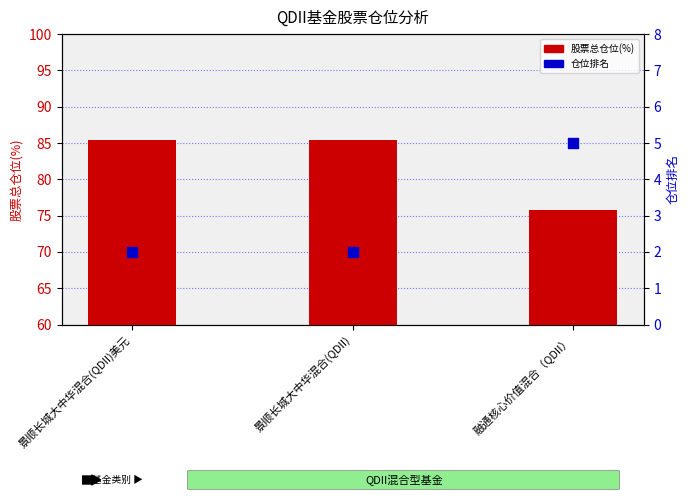

At which category is the sum across all series the highest?

景顺长城大中华混合(QDII)美元